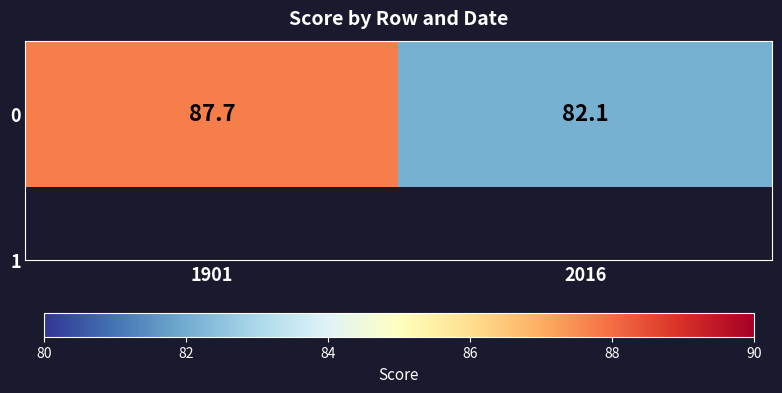

What is the ratio of the value at 1901 to the value at 2016?

1.1